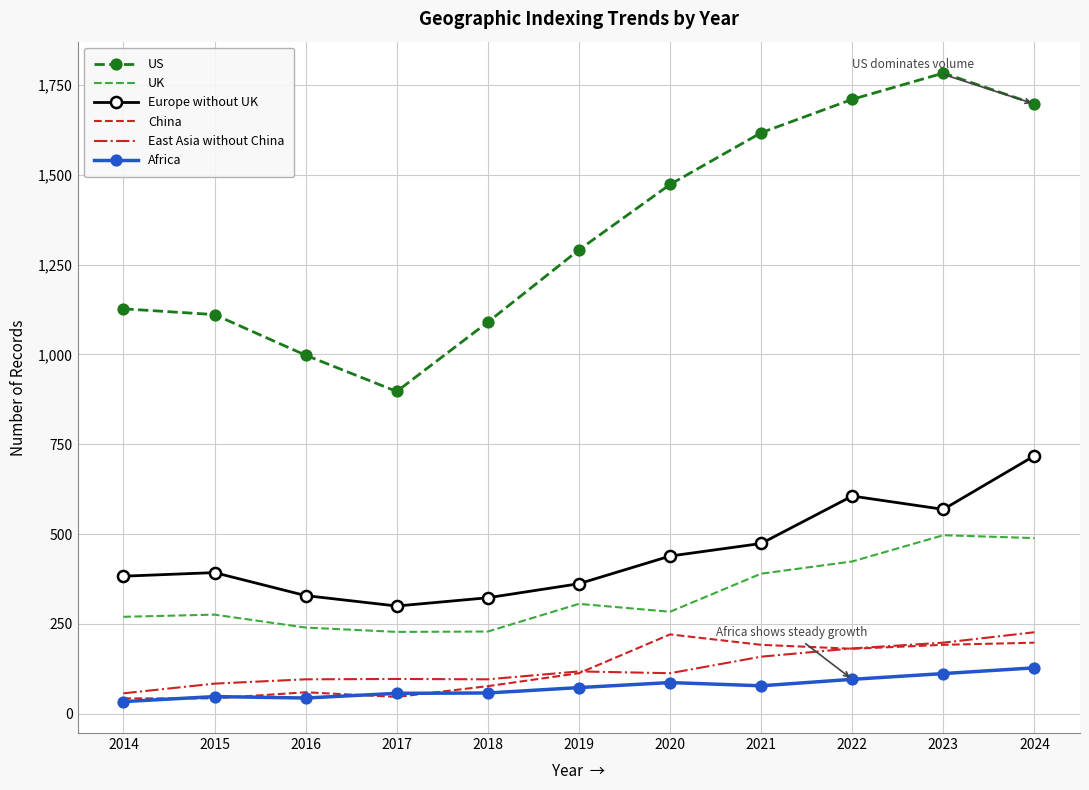

Is it true that US equals 544 at 2015?

False